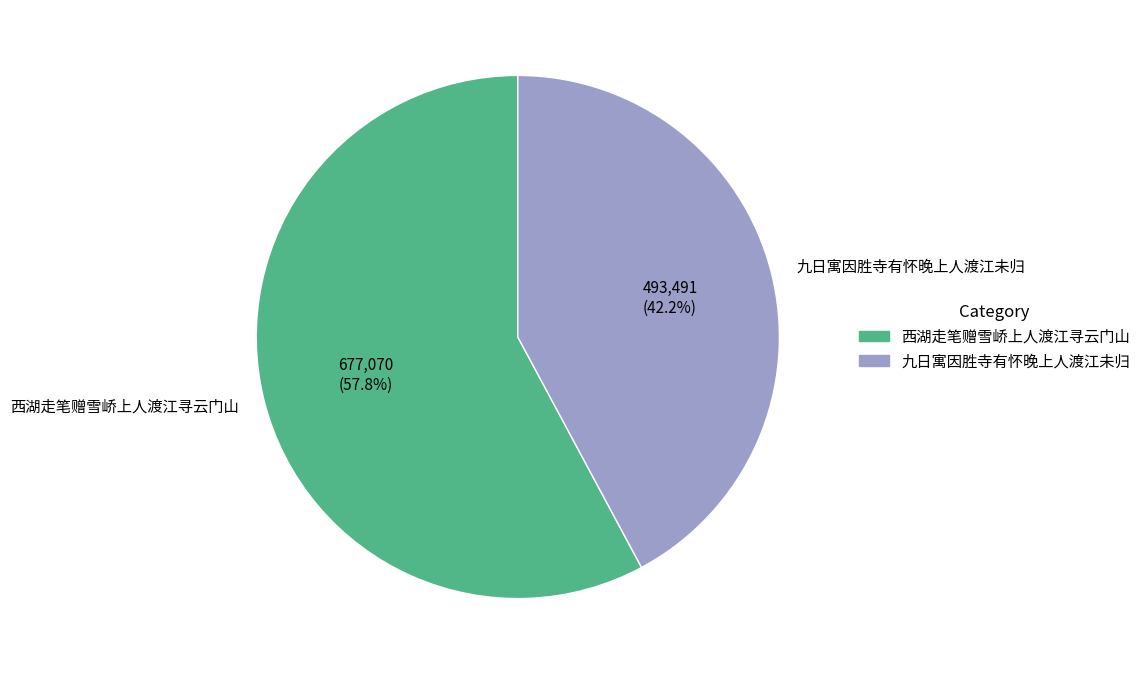

To the nearest percent, what is the average slice percentage?

50%